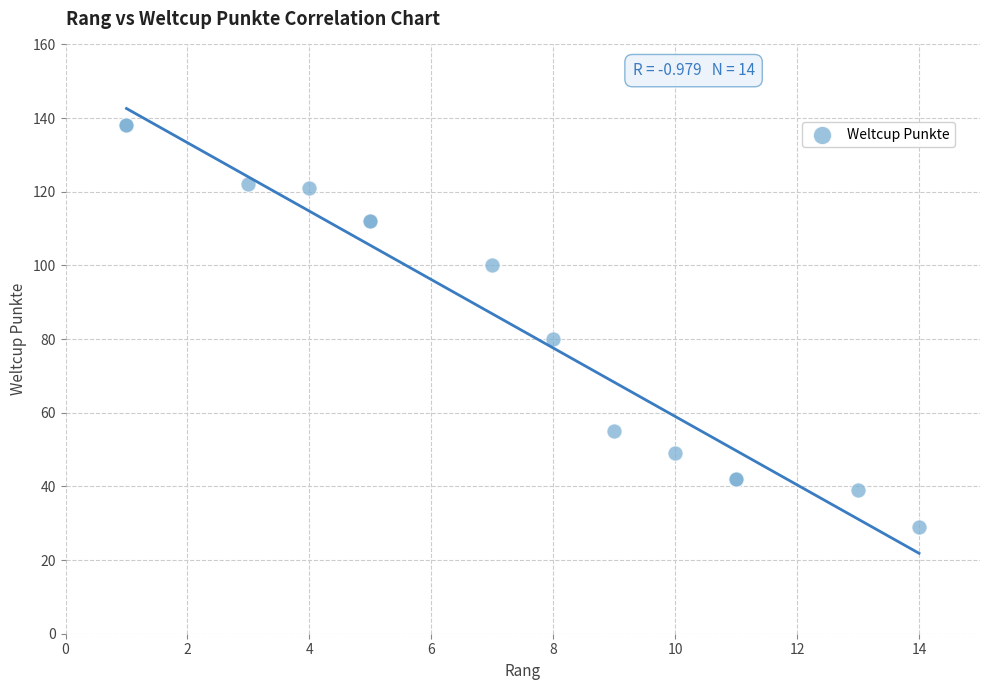

What Y value in the scatter plot is closest to 83?

80